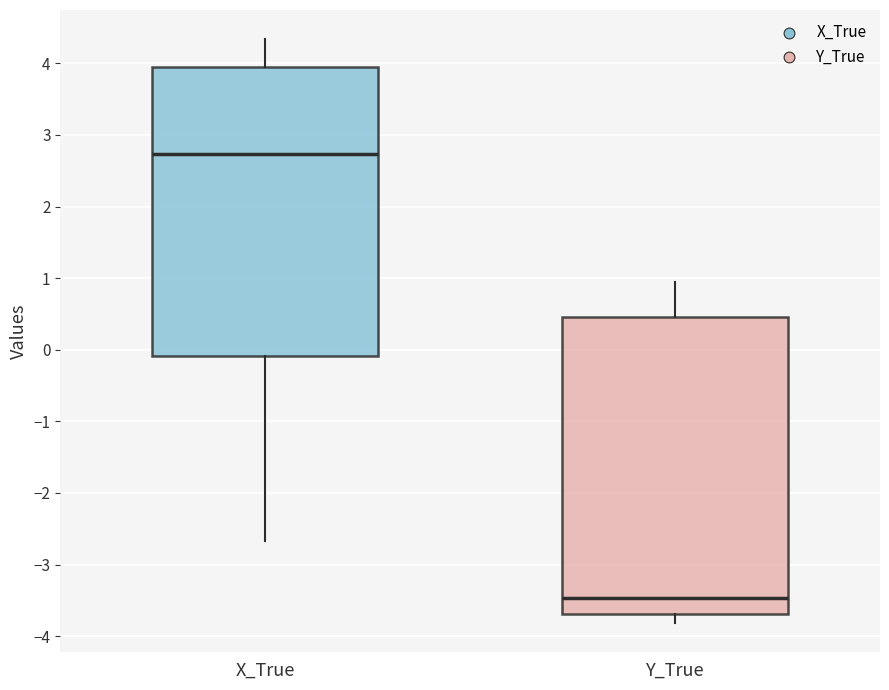

Which box has the highest median line?

X_True